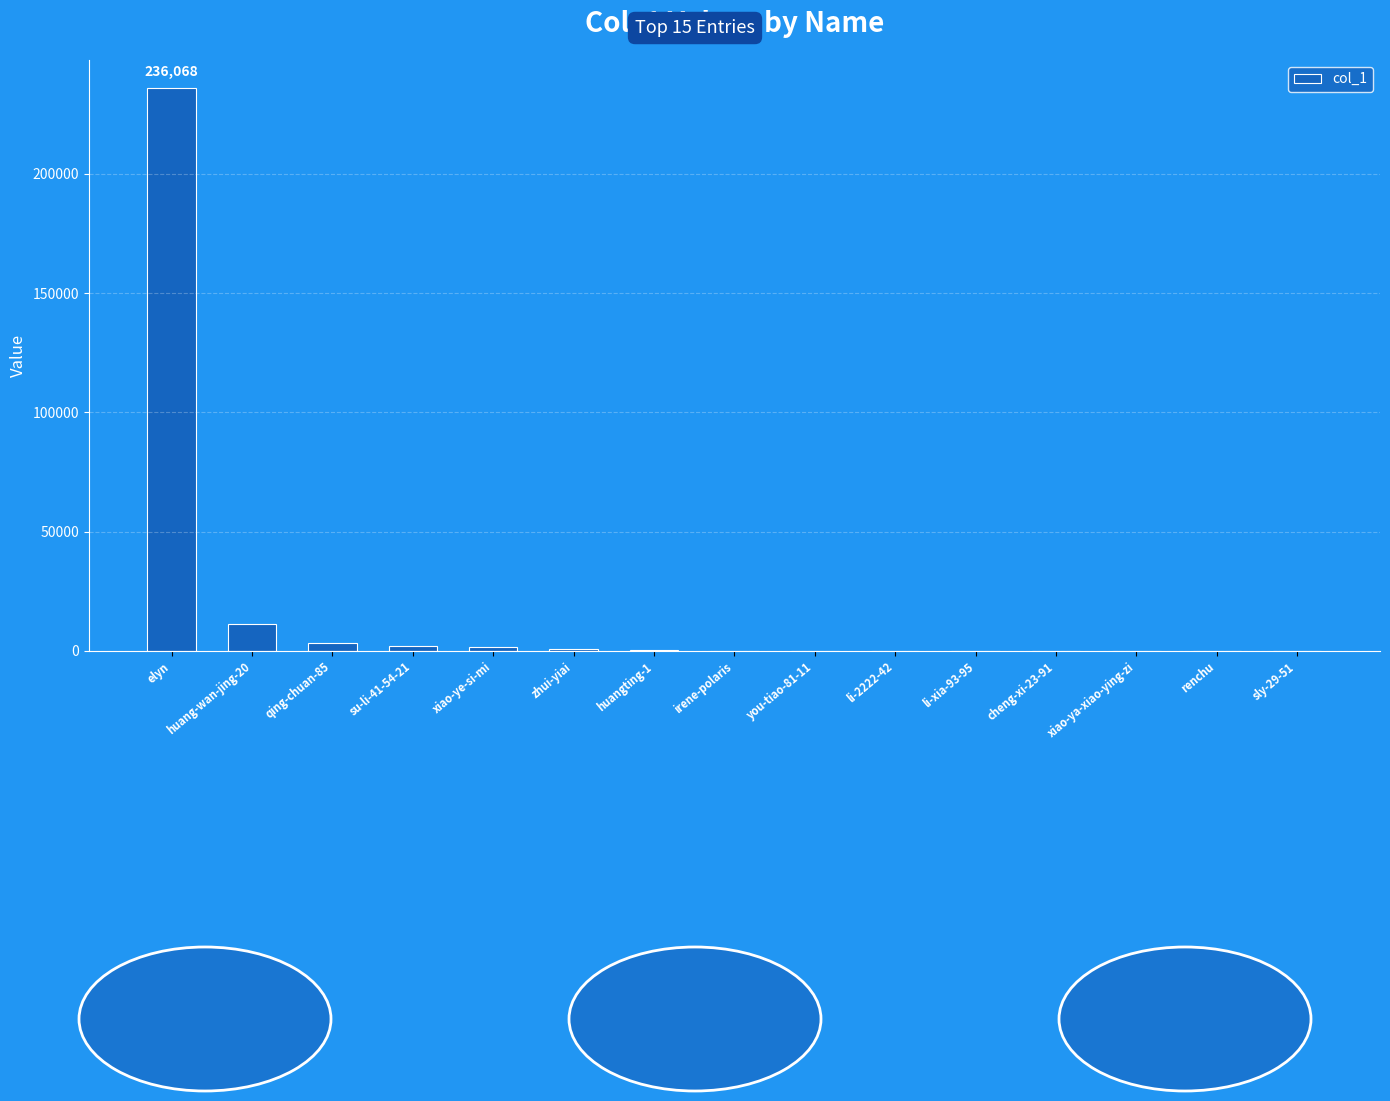

What is the difference between the values at huang-wan-jing-20 and xiao-ye-si-mi?

9626